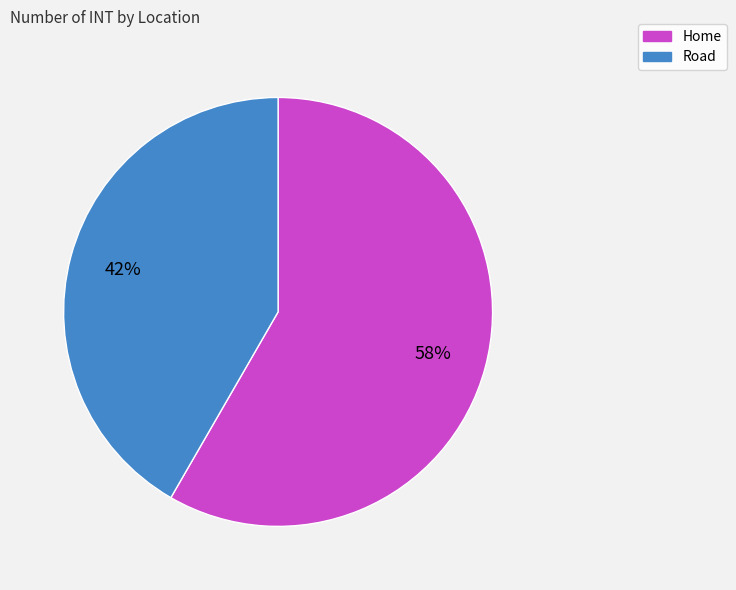

Is there a majority slice in this chart?

Yes